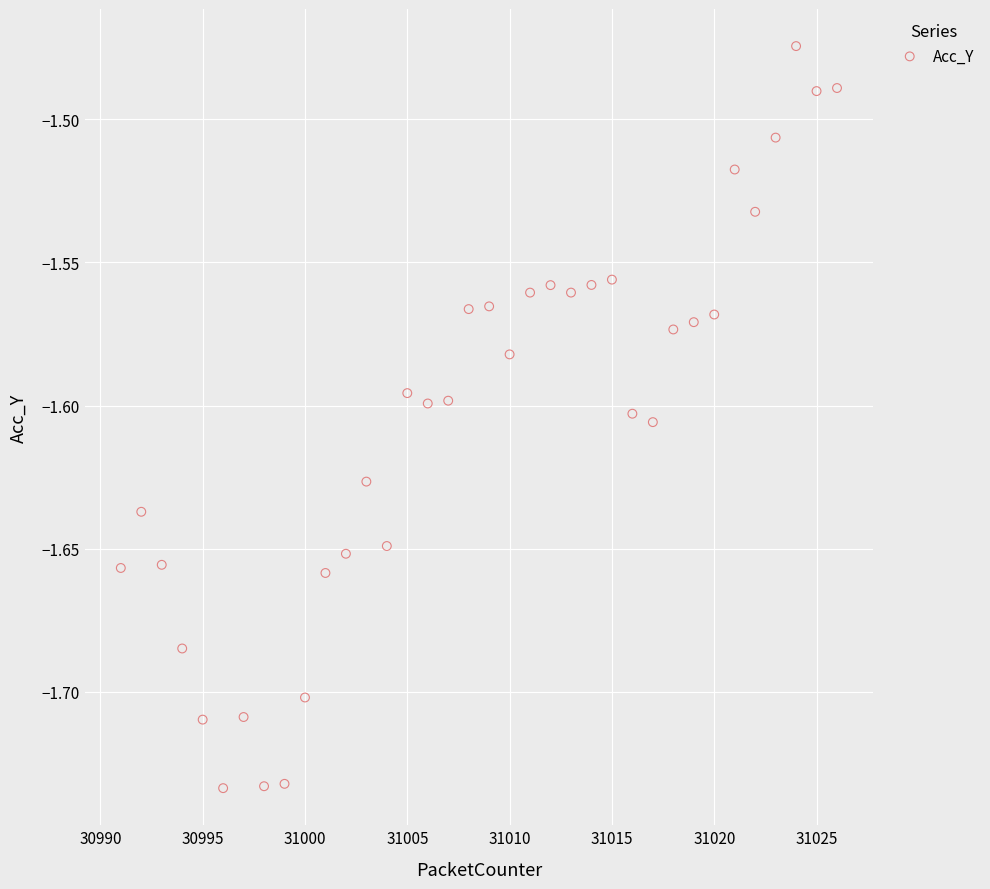

What is the range of Y values (max minus min)?

0.3